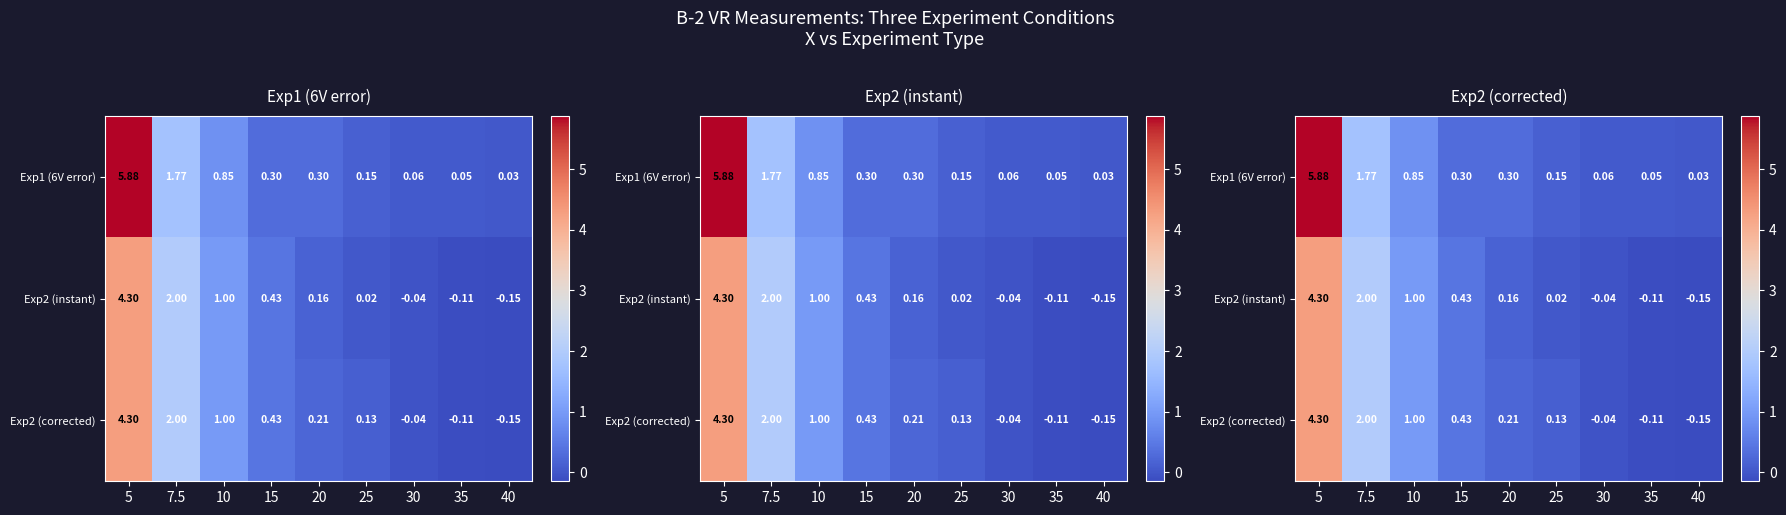

What is the approximate value of Exp1 (6V error) at 5?

5.9